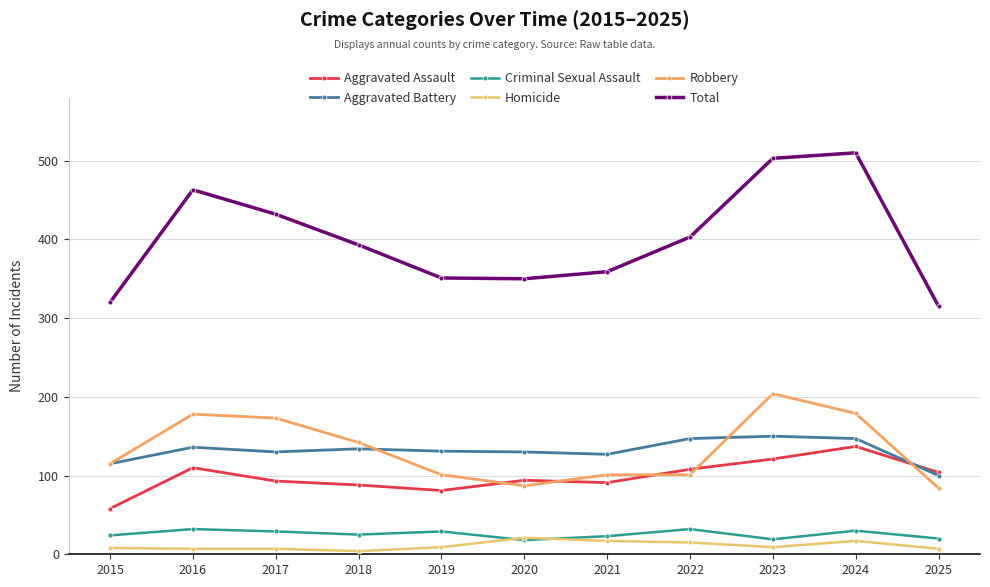

Between which two adjacent categories do Aggravated Battery and Aggravated Assault first intersect?

2024 and 2025